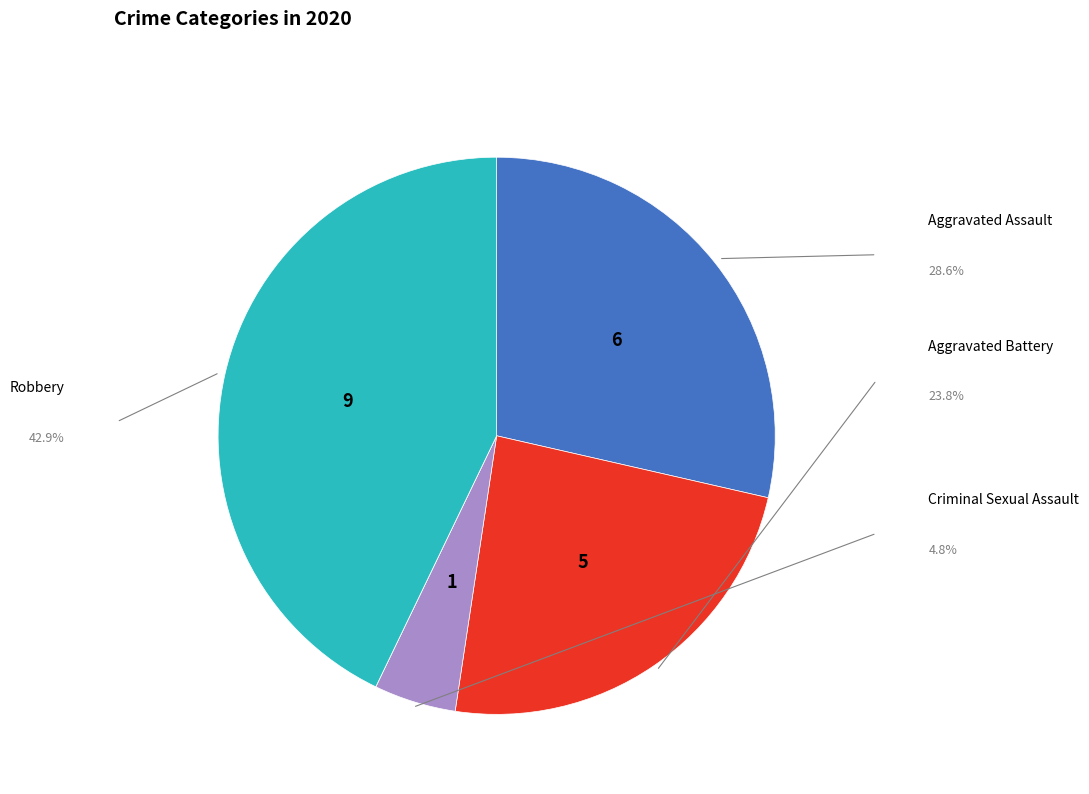

Is there a majority slice in this chart?

No